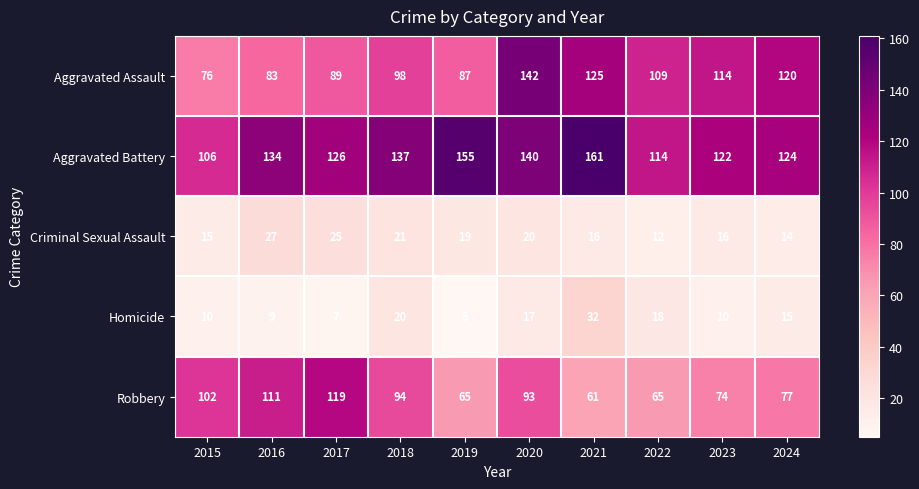

Is it true that Homicide equals 17 at 2020?

True